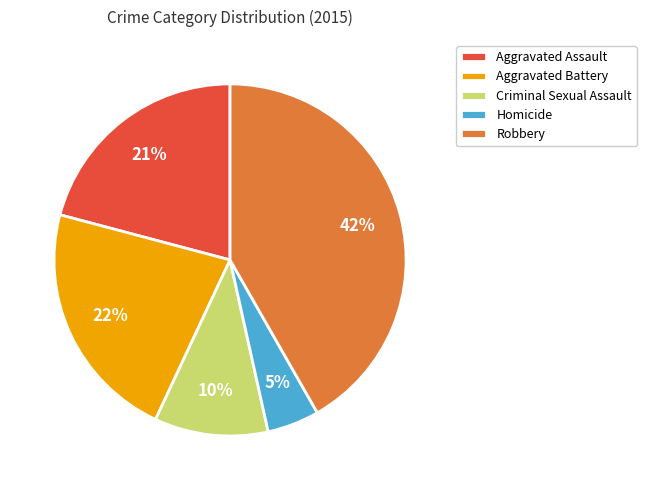

Which has a higher value, Aggravated Assault or Aggravated Battery?

Aggravated Battery